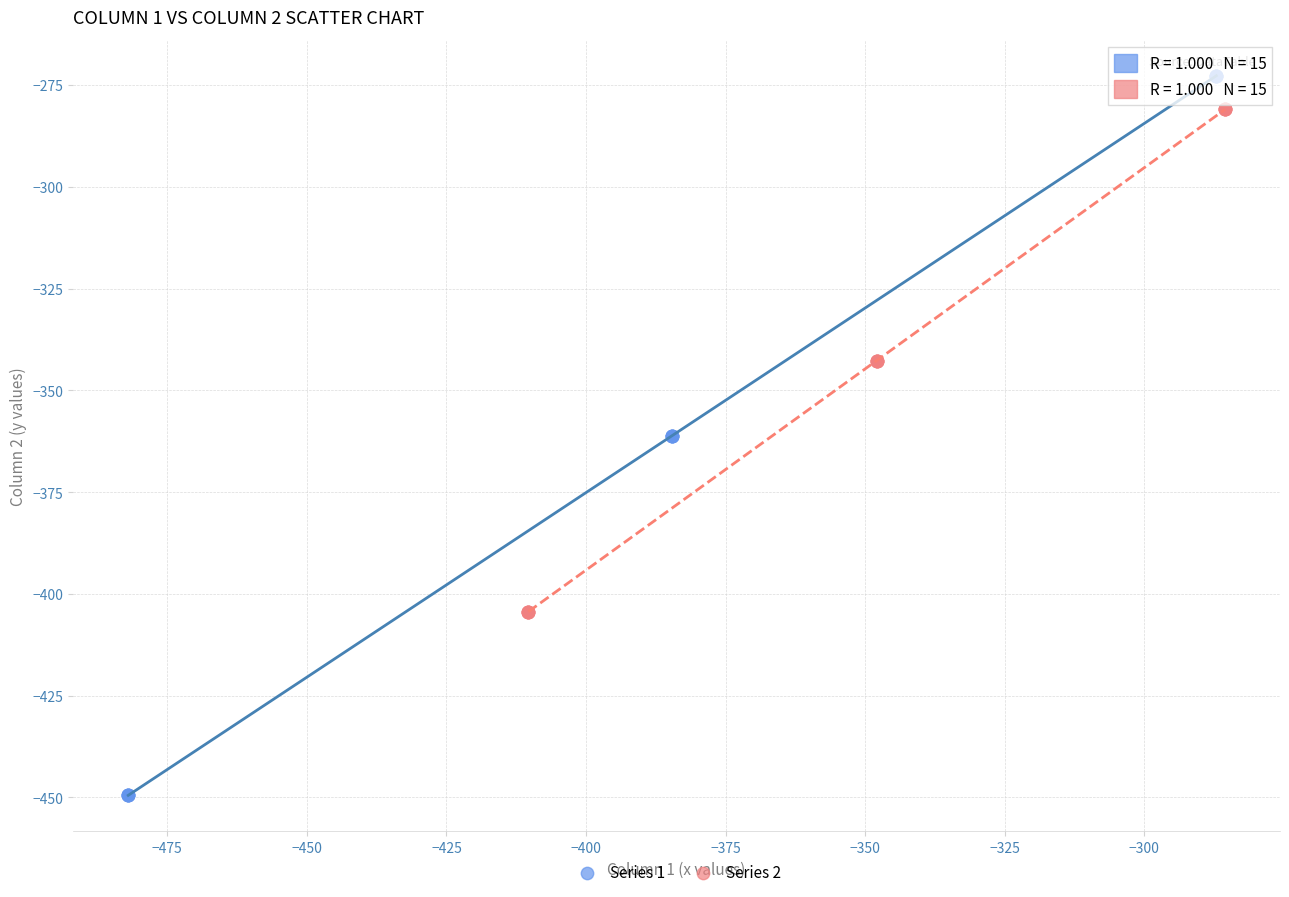

What are all the series names shown in the legend?

Series 1, Series 2